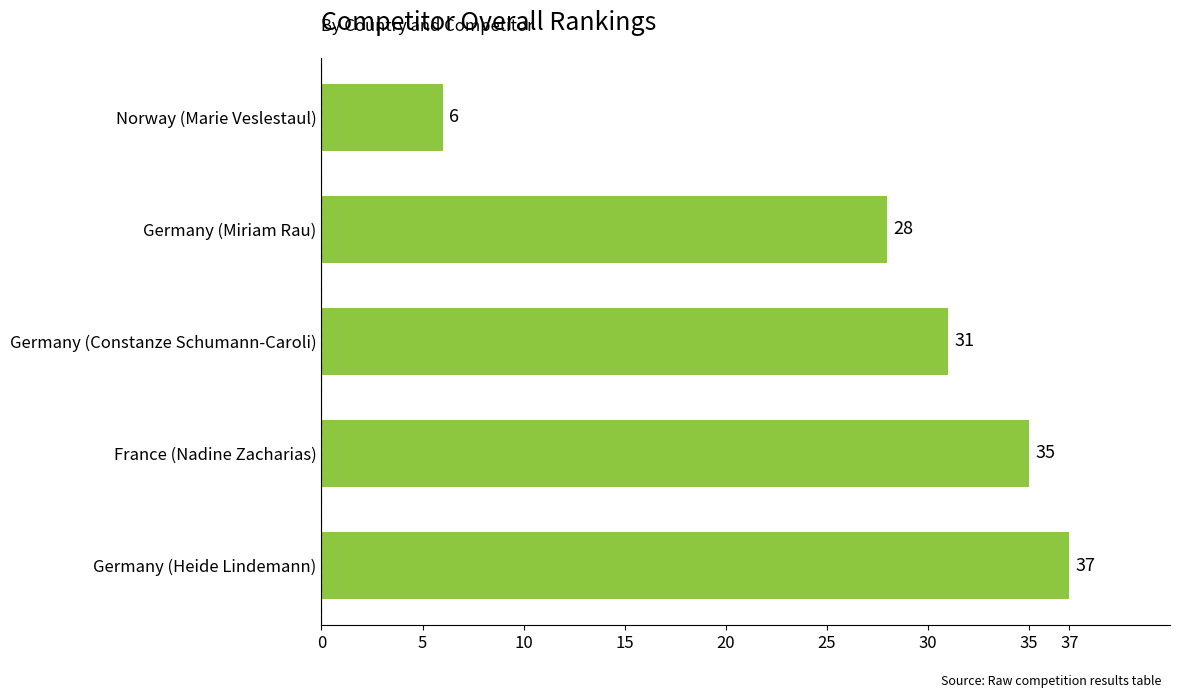

What is the value of the 4th bar from the top?

35